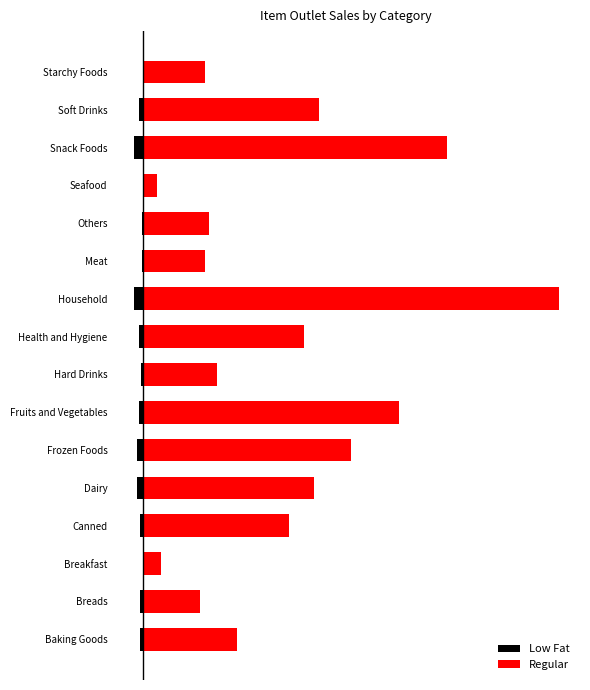

True or false: Regular has a value of 64895.8 at Others.

False